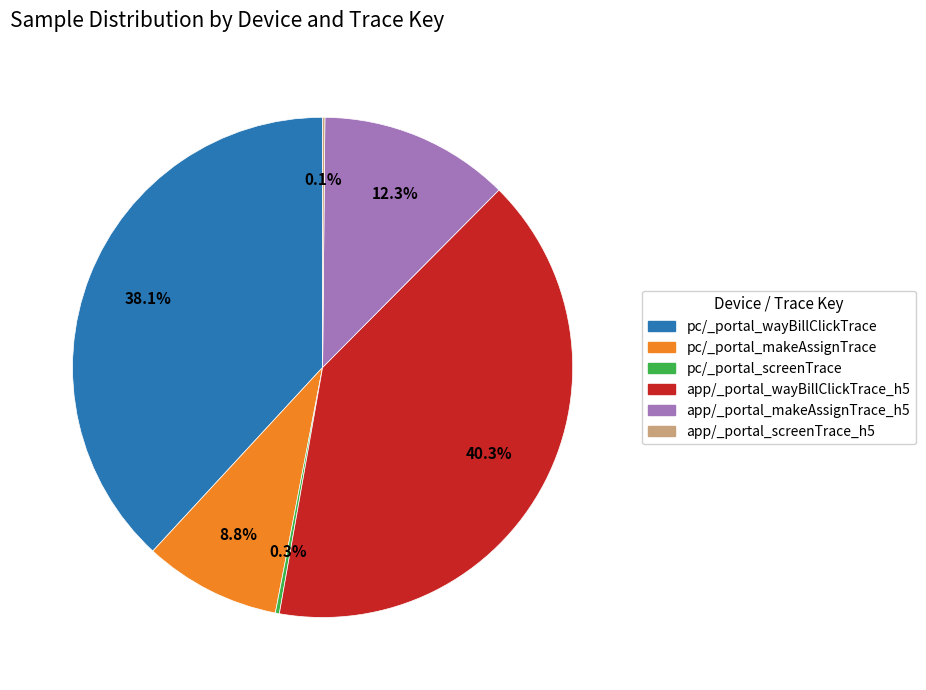

Do app/_portal_makeAssignTrace_h5 and pc/_portal_makeAssignTrace together represent more than half of the pie?

No